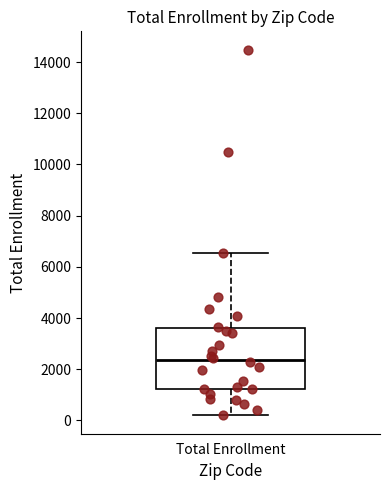

Transcribe this box plot: give where the median line is, the range the box spans, and where the two whiskers end, as read against the y-axis. The values are not printed on the chart, so give them approximately, as read against the axis.

median 2400, box 1200 to 3600, whiskers 200 to 6600